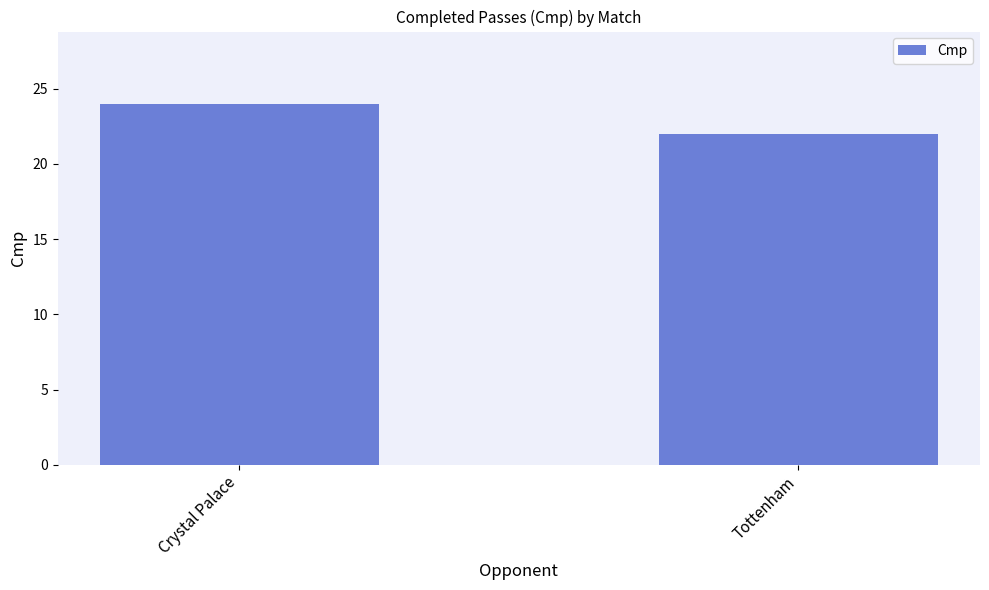

List the labels in order of value, smallest first.

Tottenham, Crystal Palace